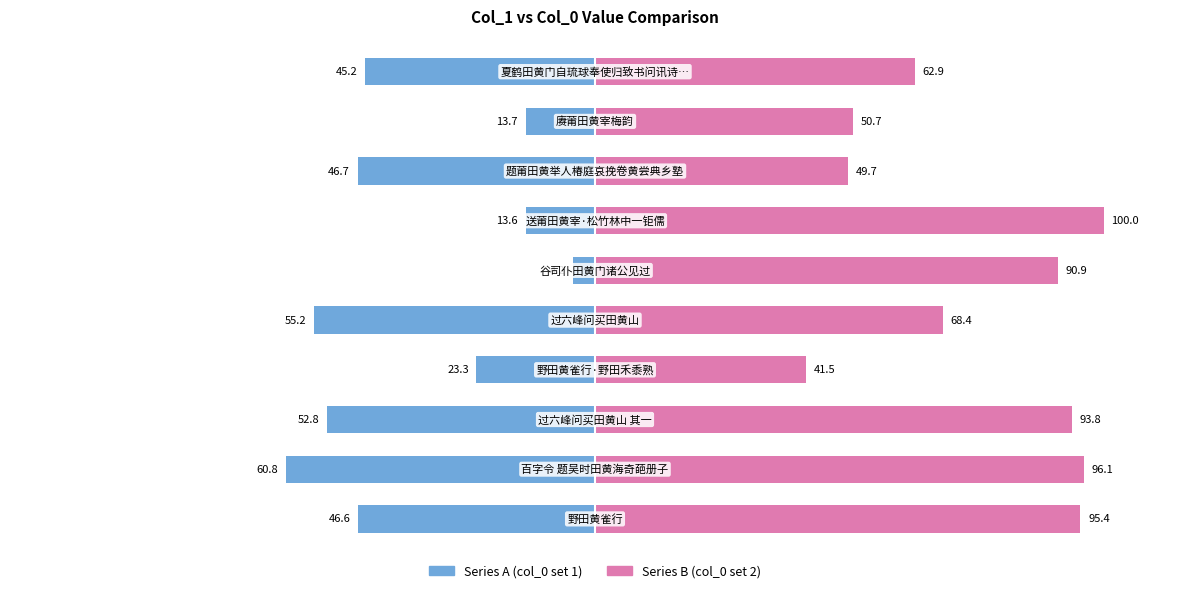

What is the minimum value shown in the chart?

-60.8